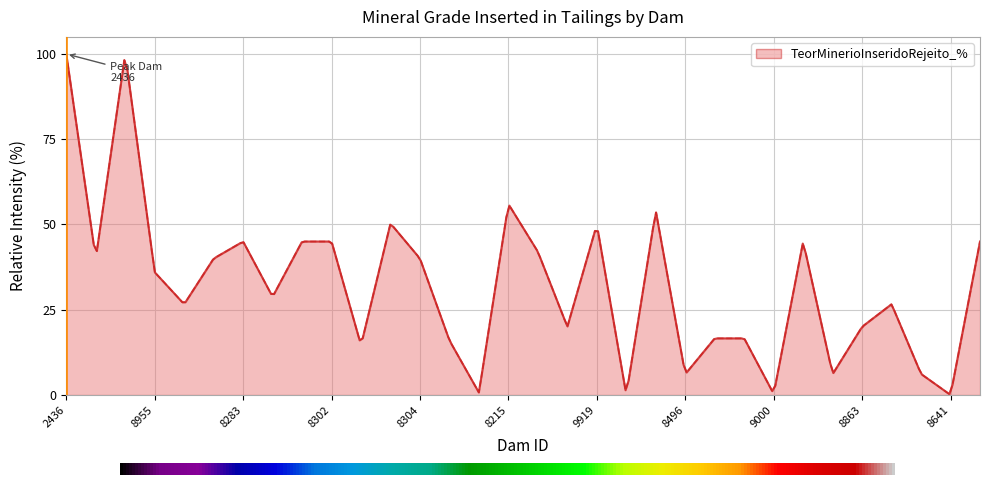

What is the difference between the maximum and minimum values?

99.8